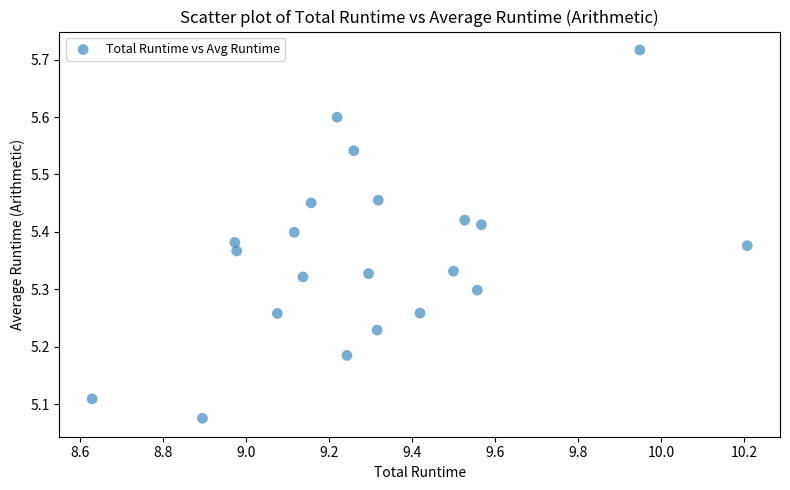

What is the range of Y values (max minus min)?

0.6